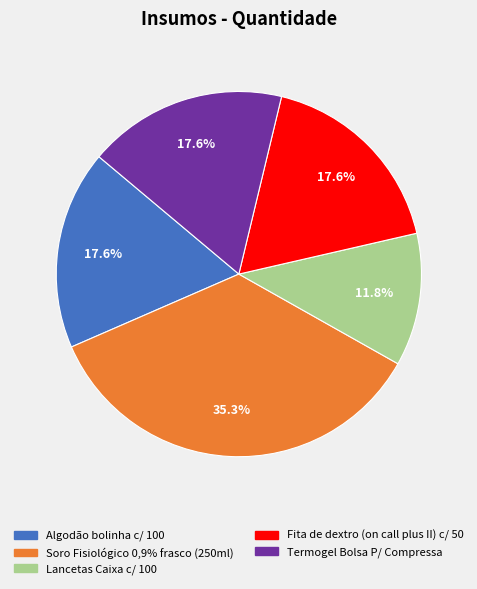

Is it true that Termogel Bolsa P/ Compressa is 18% of the pie?

True